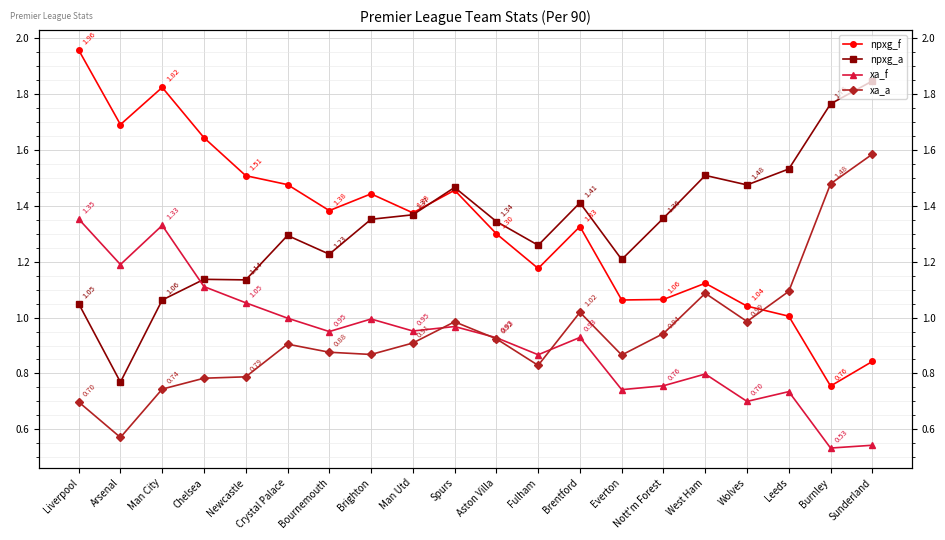

Reading left to right, what are all the values shown in this chart?

npxg_f: Liverpool=2.0	Arsenal=1.7	Man City=1.8	Chelsea=1.6	Newcastle=1.5	Crystal Palace=1.5	Bournemouth=1.4	Brighton=1.4	Man Utd=1.4	Spurs=1.5	Aston Villa=1.3	Fulham=1.2	Brentford=1.3	Everton=1.1	Nott'm Forest=1.1	West Ham=1.1	Wolves=1.0	Leeds=1.0	Burnley=0.8	Sunderland=0.8
npxg_a: Liverpool=1.1	Arsenal=0.8	Man City=1.1	Chelsea=1.1	Newcastle=1.1	Crystal Palace=1.3	Bournemouth=1.2	Brighton=1.4	Man Utd=1.4	Spurs=1.5	Aston Villa=1.3	Fulham=1.3	Brentford=1.4	Everton=1.2	Nott'm Forest=1.4	West Ham=1.5	Wolves=1.5	Leeds=1.5	Burnley=1.8	Sunderland=1.8
xa_f: Liverpool=1.4	Arsenal=1.2	Man City=1.3	Chelsea=1.1	Newcastle=1.1	Crystal Palace=1.0	Bournemouth=0.9	Brighton=1.0	Man Utd=1.0	Spurs=1.0	Aston Villa=0.9	Fulham=0.9	Brentford=0.9	Everton=0.7	Nott'm Forest=0.8	West Ham=0.8	Wolves=0.7	Leeds=0.7	Burnley=0.5	Sunderland=0.5
xa_a: Liverpool=0.7	Arsenal=0.6	Man City=0.7	Chelsea=0.8	Newcastle=0.8	Crystal Palace=0.9	Bournemouth=0.9	Brighton=0.9	Man Utd=0.9	Spurs=1.0	Aston Villa=0.9	Fulham=0.8	Brentford=1.0	Everton=0.9	Nott'm Forest=0.9	West Ham=1.1	Wolves=1.0	Leeds=1.1	Burnley=1.5	Sunderland=1.6